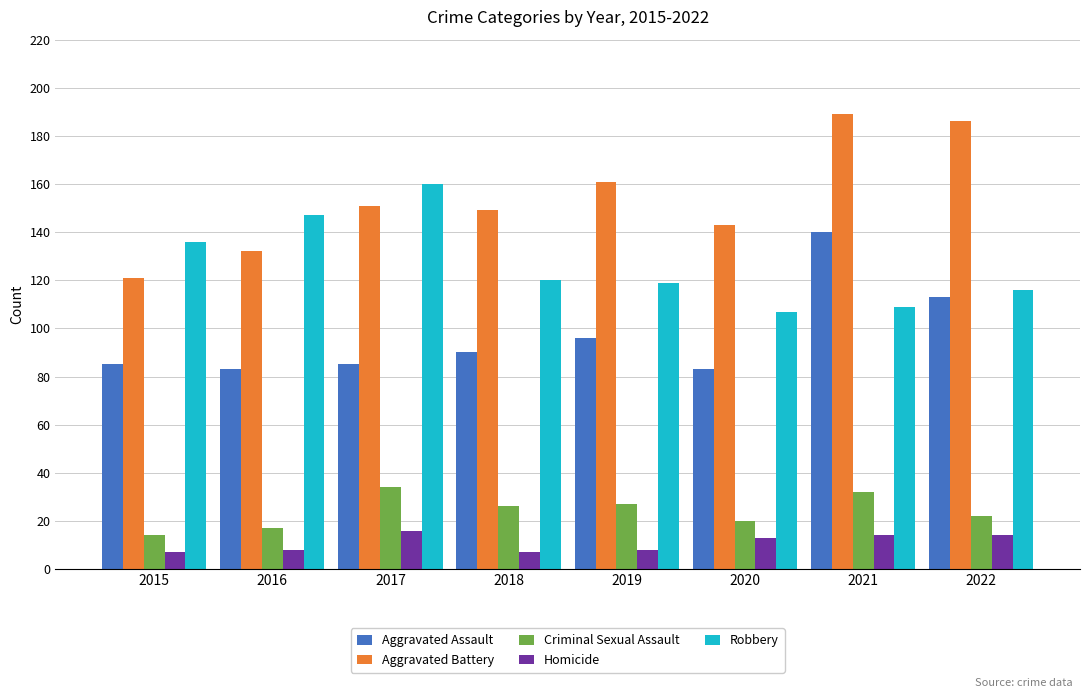

Reading left to right, transcribe all the data shown in this chart.

Aggravated Assault: 85	83	85	90	96	83	140	113
Aggravated Battery: 121	132	151	149	161	143	189	186
Criminal Sexual Assault: 14	17	34	26	27	20	32	22
Homicide: 7	8	16	7	8	13	14	14
Robbery: 136	147	160	120	119	107	109	116